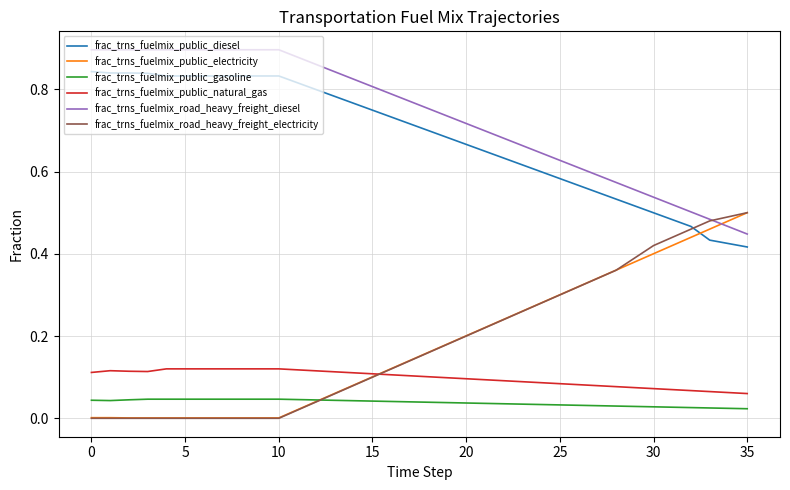

Which series has the largest range (max minus min)?

frac_trns_fuelmix_road_heavy_freight_electricity